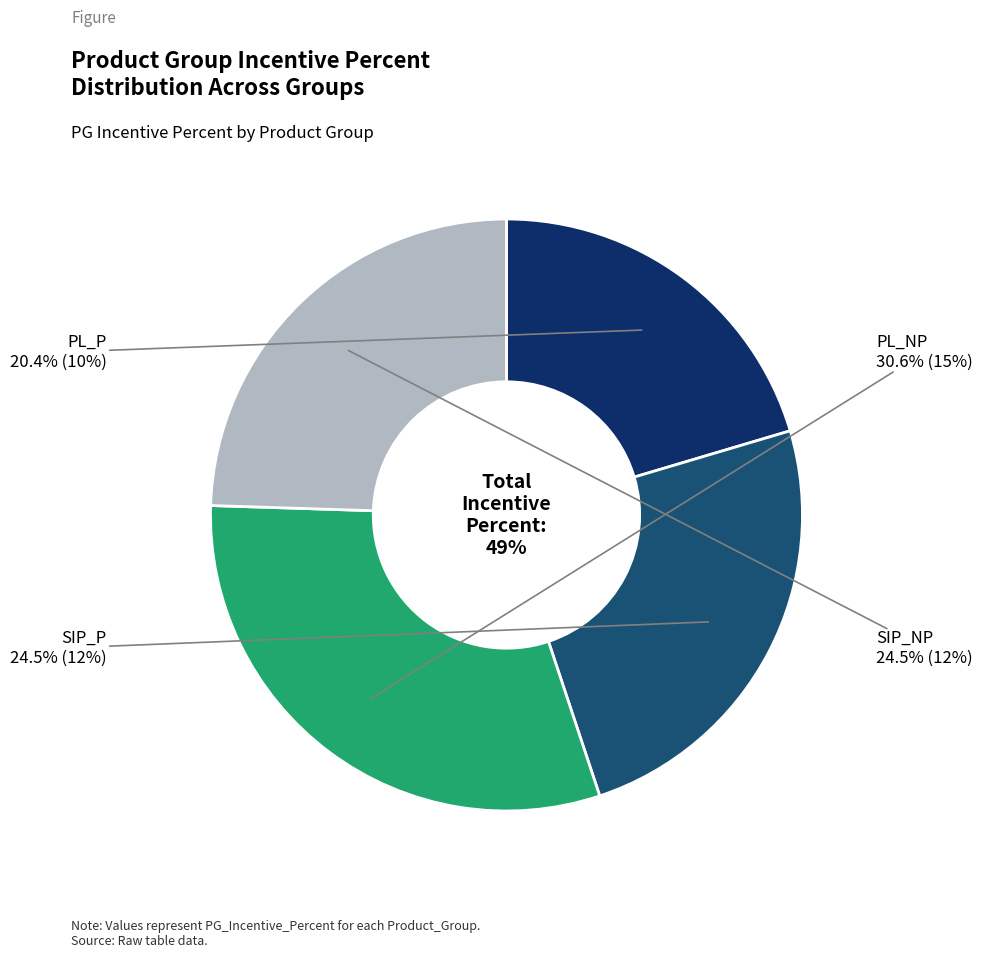

Rank the categories by value from lowest to highest.

PL_P, SIP_P, SIP_NP, PL_NP